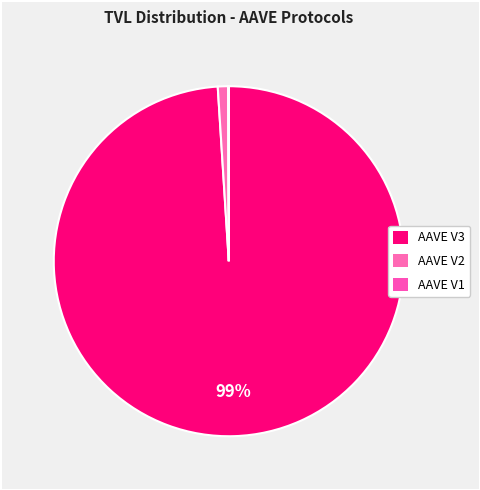

To the nearest percent, what is the difference between the AAVE V3 and AAVE V1 slice percentages?

99%